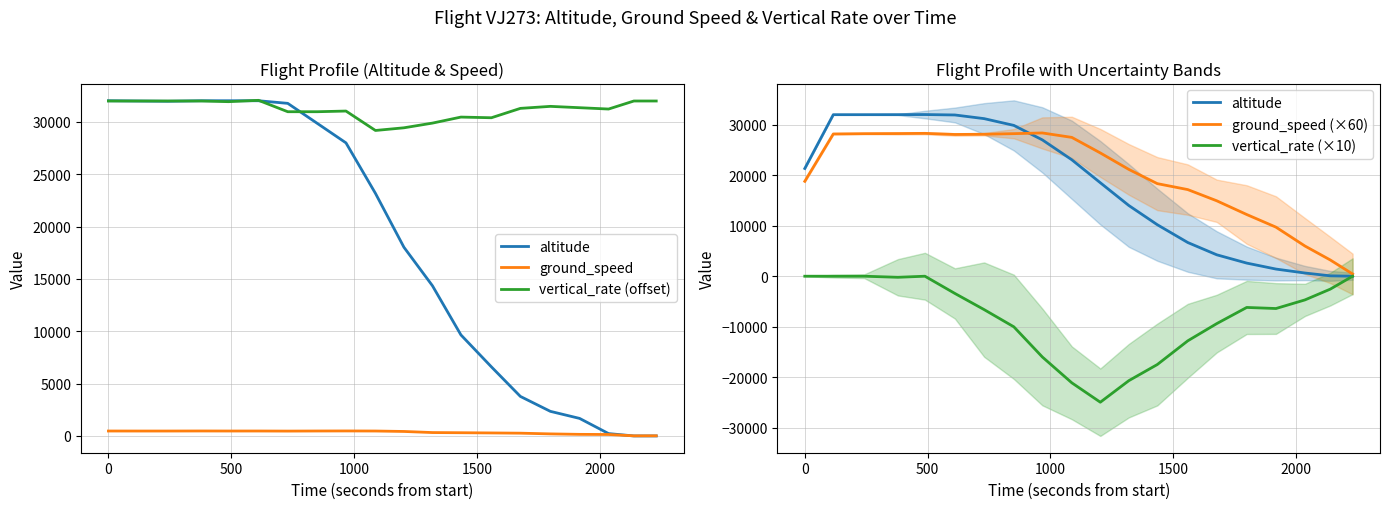

Reading left to right, transcribe all the data shown in this chart.

altitude: 21341.7	32000.0	32000.0	32008.3	32025.0	31941.7	31216.7	29875.0	27008.3	23066.7	18516.7	14008.3	10200.0	6675.0	4241.7	2600.0	1416.7	633.3	75.0	0.0
ground_speed: 471.0	469.0	469.0	474.0	470.0	471.0	463.0	472.0	477.0	470.0	428.0	323.0	307.0	287.0	264.0	196.0	151.0	139.0	9.0	13.0
vertical_rate (offset): 32000.0	32000.0	32000.0	32000.0	31936.0	32064.0	30976.0	30976.0	31040.0	29184.0	29440.0	29888.0	30464.0	30400.0	31296.0	31488.0	31360.0	31232.0	32000.0	32000.0
ground_speed (×60): 18800.0	28180.0	28240.0	28260.0	28300.0	28080.0	28120.0	28240.0	28380.0	27500.0	24420.0	21160.0	18340.0	17160.0	14940.0	12220.0	9720.0	5980.0	3220.0	440.0
vertical_rate (×10): 0.0	0.0	0.0	-213.3	0.0	-3413.3	-6613.3	-10026.7	-16000.0	-21120.0	-24960.0	-20693.3	-17493.3	-12800.0	-9386.7	-6186.7	-6400.0	-4693.3	-2560.0	0.0